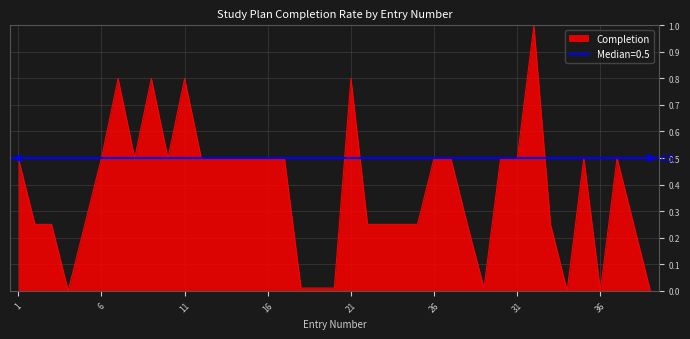

Is it true that the value at 22 is 0.2?

True